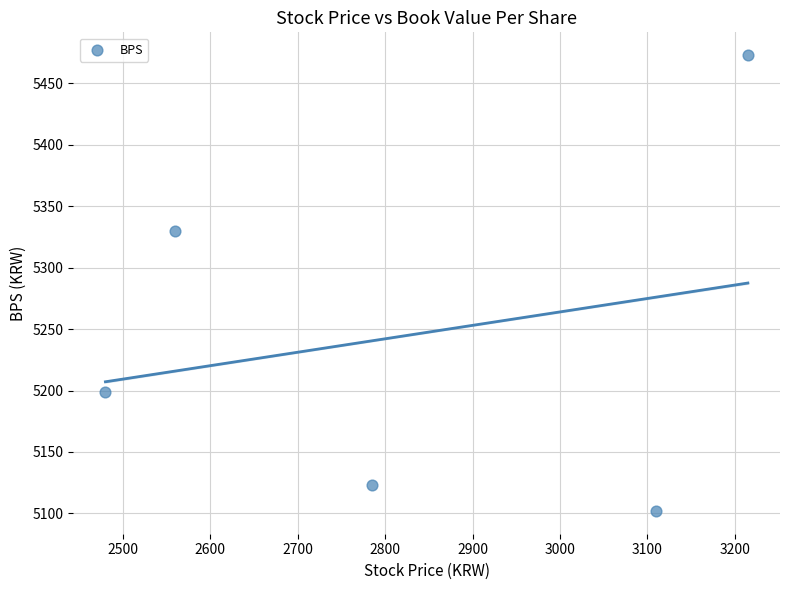

What Y value in the scatter plot is closest to 5287?

5330